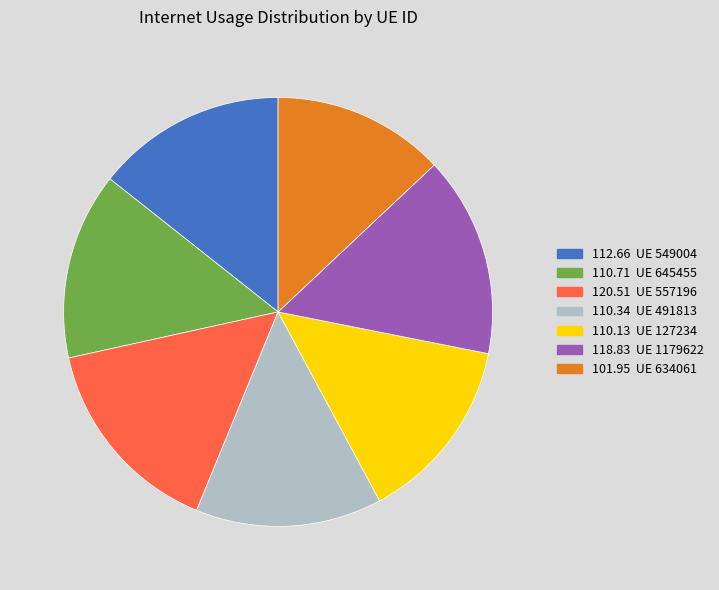

Is there any slice that represents more than half of the pie?

No